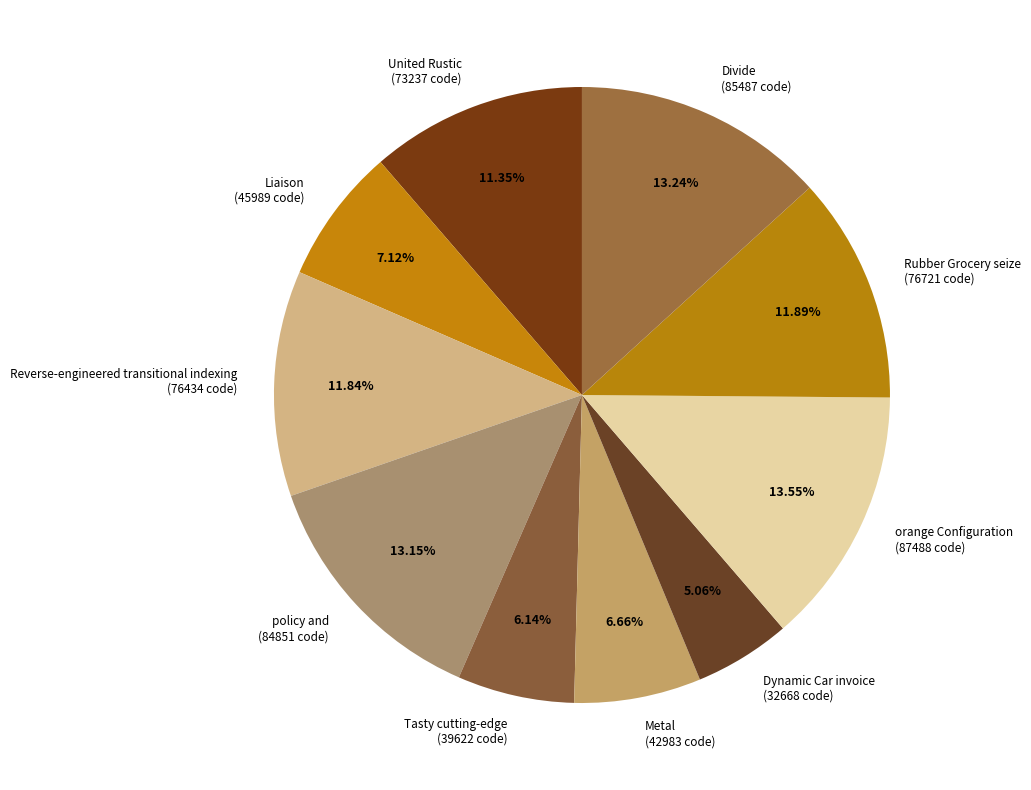

How many segments does this pie chart have?

10